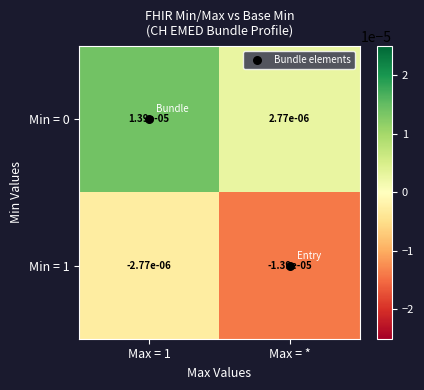

Which category has the lowest value across all series?

Max = *